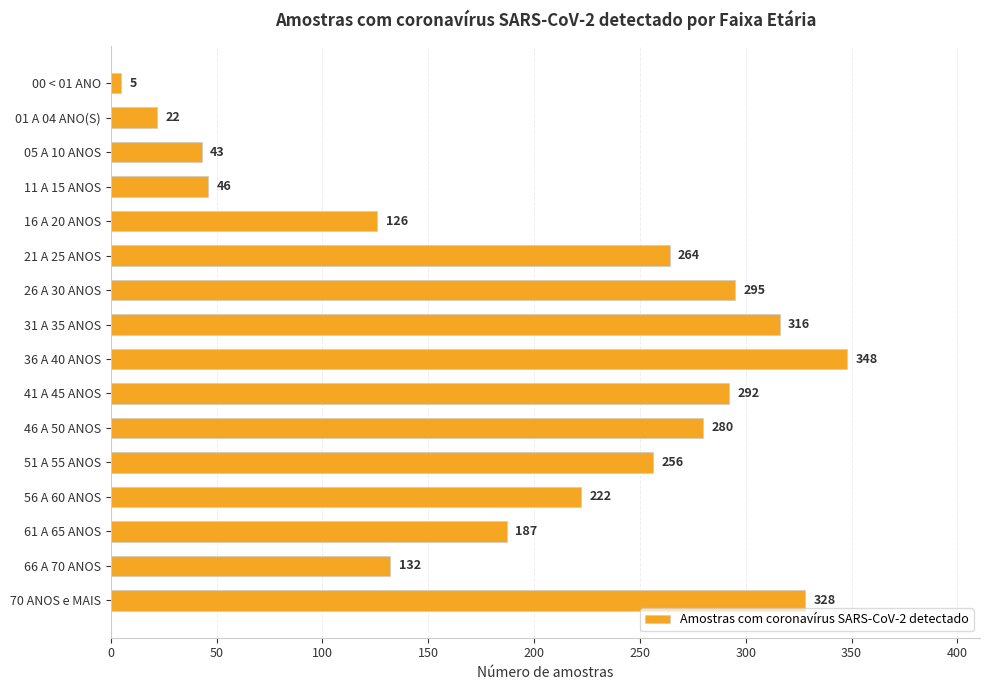

What is the label of the 10th bar from the bottom?

26 A 30 ANOS